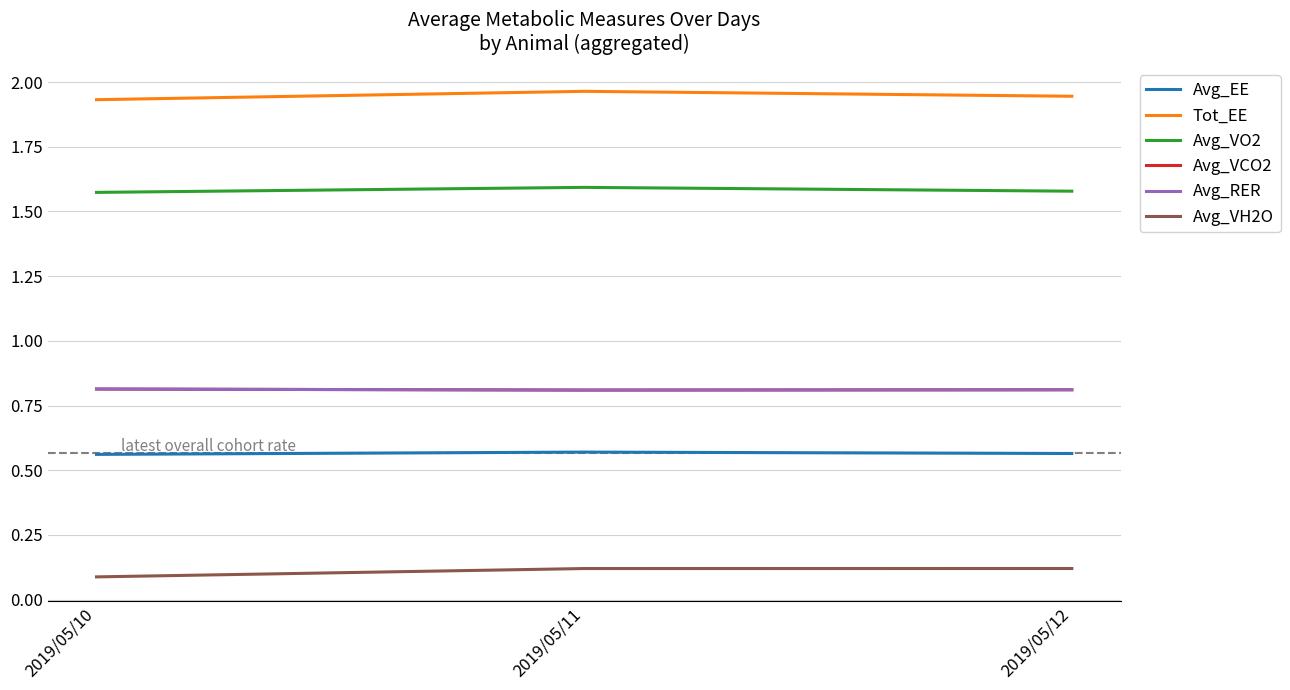

Reading left to right, transcribe all the data shown in this chart.

Avg_EE: 2019/05/10=0.6	2019/05/11=0.6	2019/05/12=0.6
Tot_EE: 2019/05/10=1.9	2019/05/11=2.0	2019/05/12=1.9
Avg_VO2: 2019/05/10=1.6	2019/05/11=1.6	2019/05/12=1.6
Avg_VCO2: 2019/05/10=0.8	2019/05/11=0.8	2019/05/12=0.8
Avg_RER: 2019/05/10=0.8	2019/05/11=0.8	2019/05/12=0.8
Avg_VH2O: 2019/05/10=0.1	2019/05/11=0.1	2019/05/12=0.1